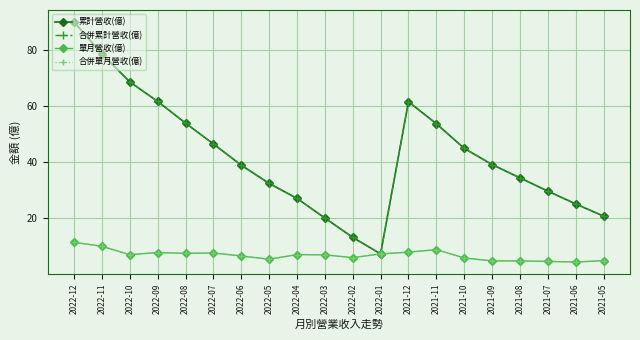

In 合併單月營收(億), how many points are higher than both neighbors (excluding endpoints)?

4